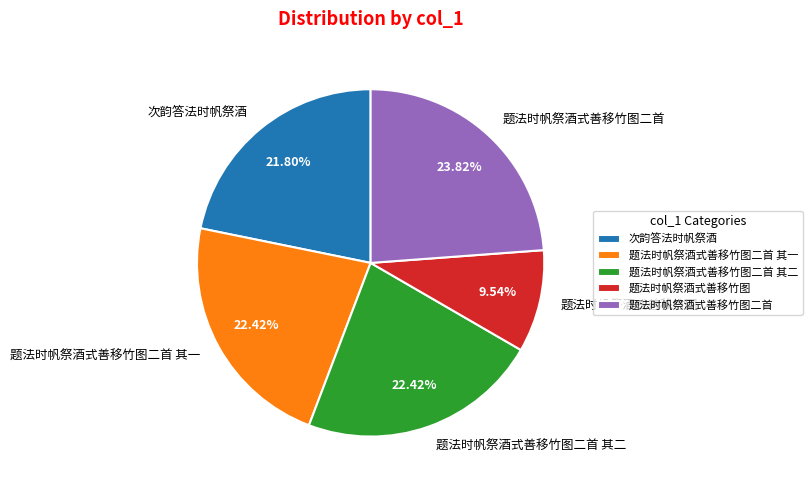

What portion of the pie excludes 次韵答法时帆祭酒?

78.2%